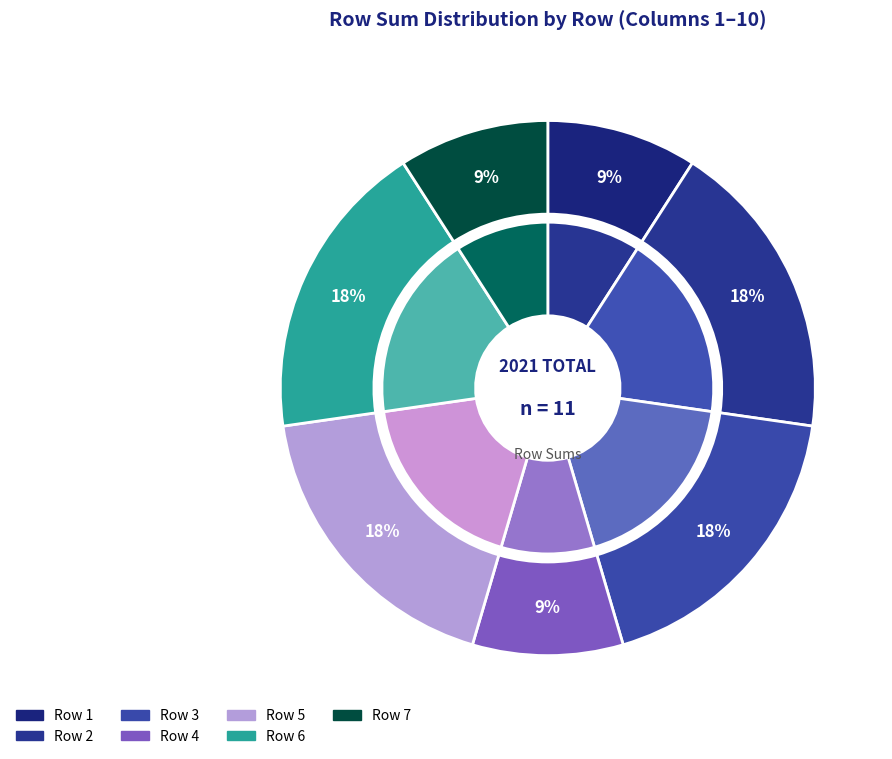

Is it true that 1 is 8% of the pie?

False